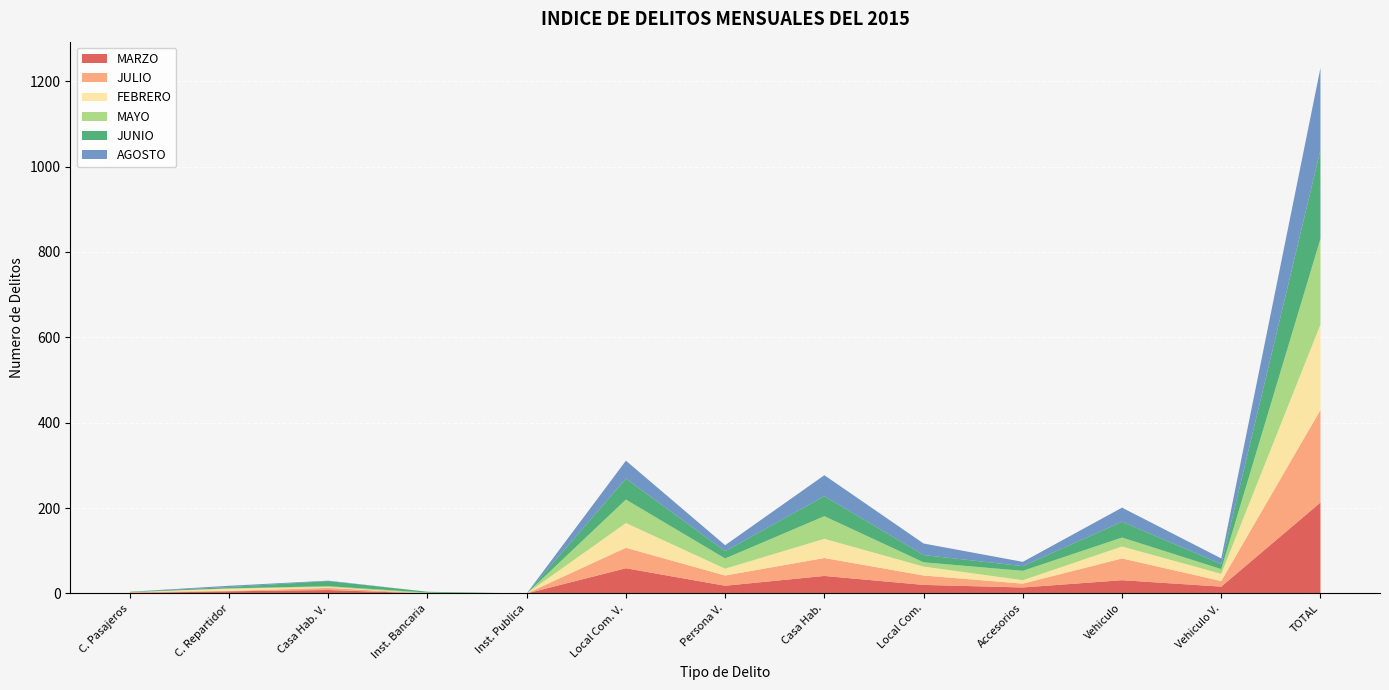

Reading left to right, what are all the values shown in this chart?

MARZO: 1	5	8	0	0	59	18	41	20	14	31	16	213
JULIO: 2	1	5	0	0	48	24	42	22	9	51	13	217
FEBRERO: 0	5	2	0	0	58	16	45	21	8	28	17	200
MAYO: 0	1	2	2	0	55	24	53	10	22	21	11	201
JUNIO: 1	3	12	2	0	49	17	47	17	11	37	12	208
AGOSTO: 0	3	1	0	0	42	14	49	27	10	33	13	192